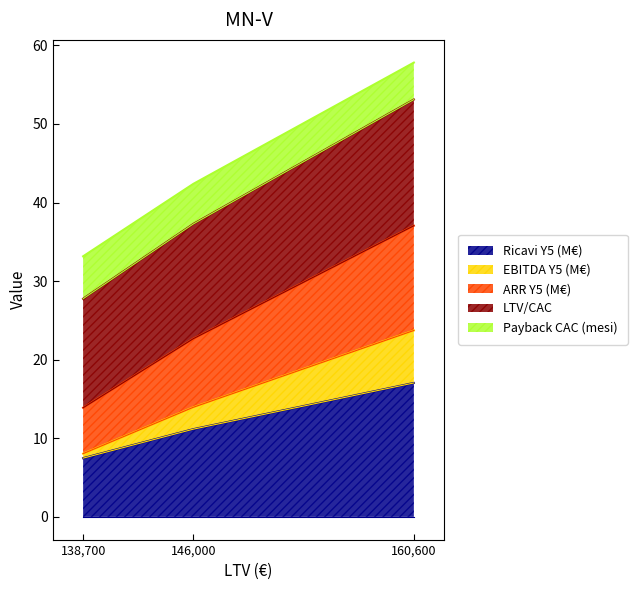

The value of EBITDA Y5 (M€) at 138700 is 55.8. True or false?

False